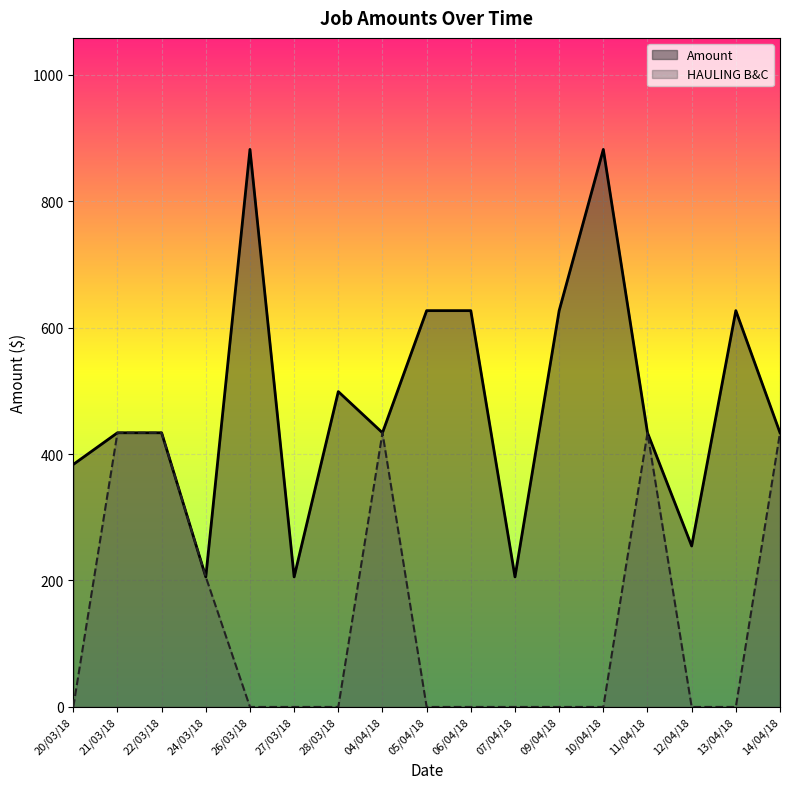

List the series in order of their overall mean, highest first.

Amount, HAULING B&C